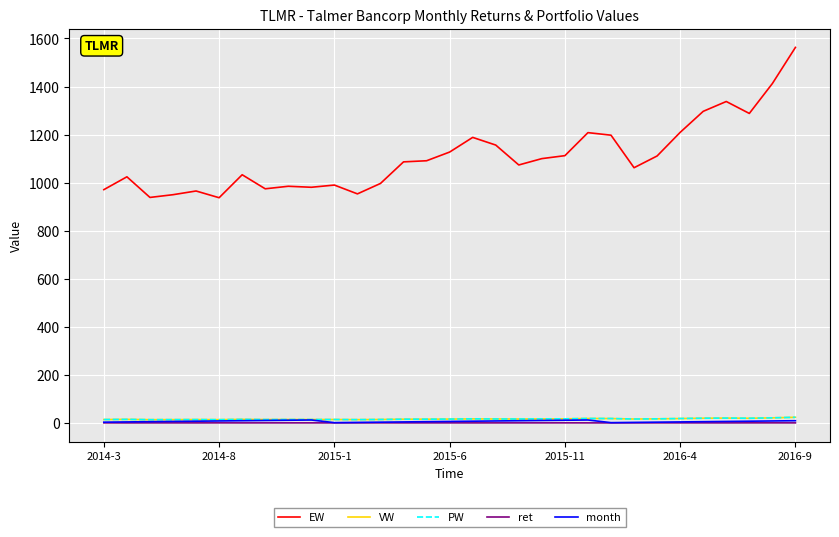

What is the label of the 31st point from the right?

2014-3